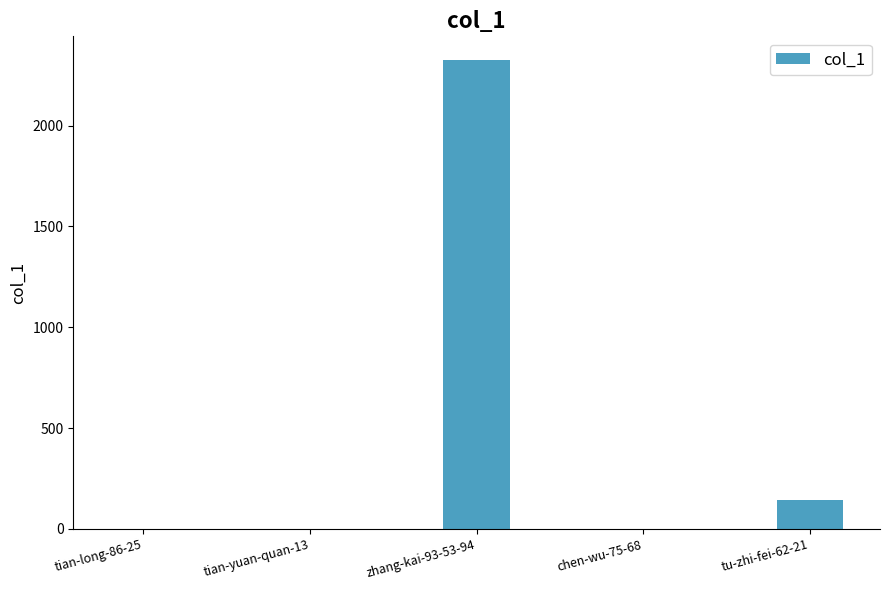

Count the number of data series in this chart.

1